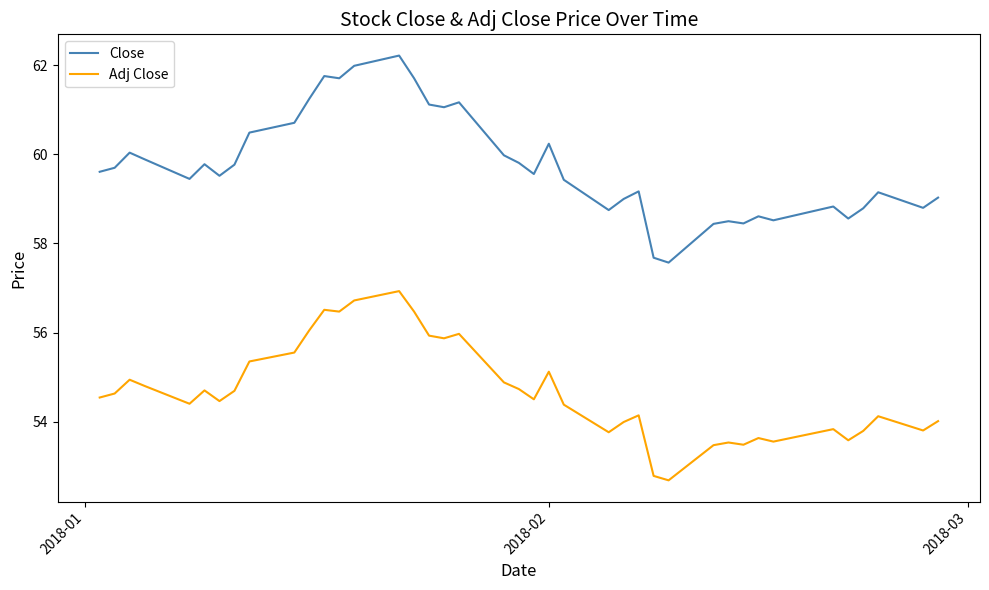

At how many categories does at least one series exceed 53?

40